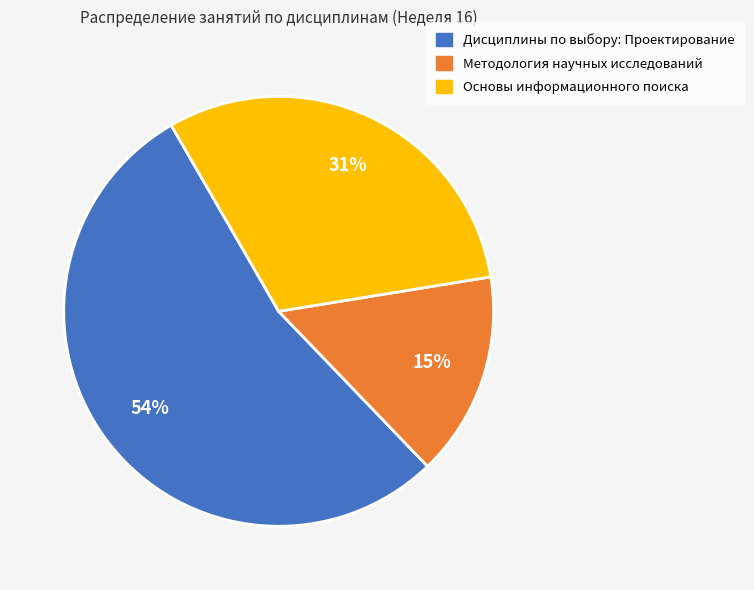

To the nearest percent, what portion does Методология научных исследований represent?

15%